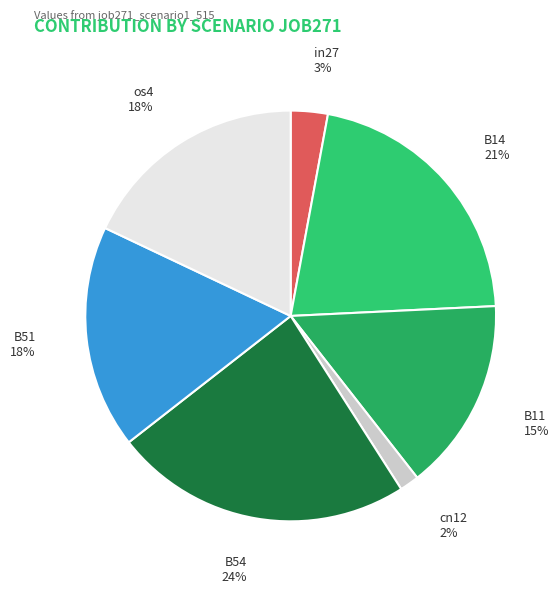

Is it true that B11 is 15% of the pie?

True